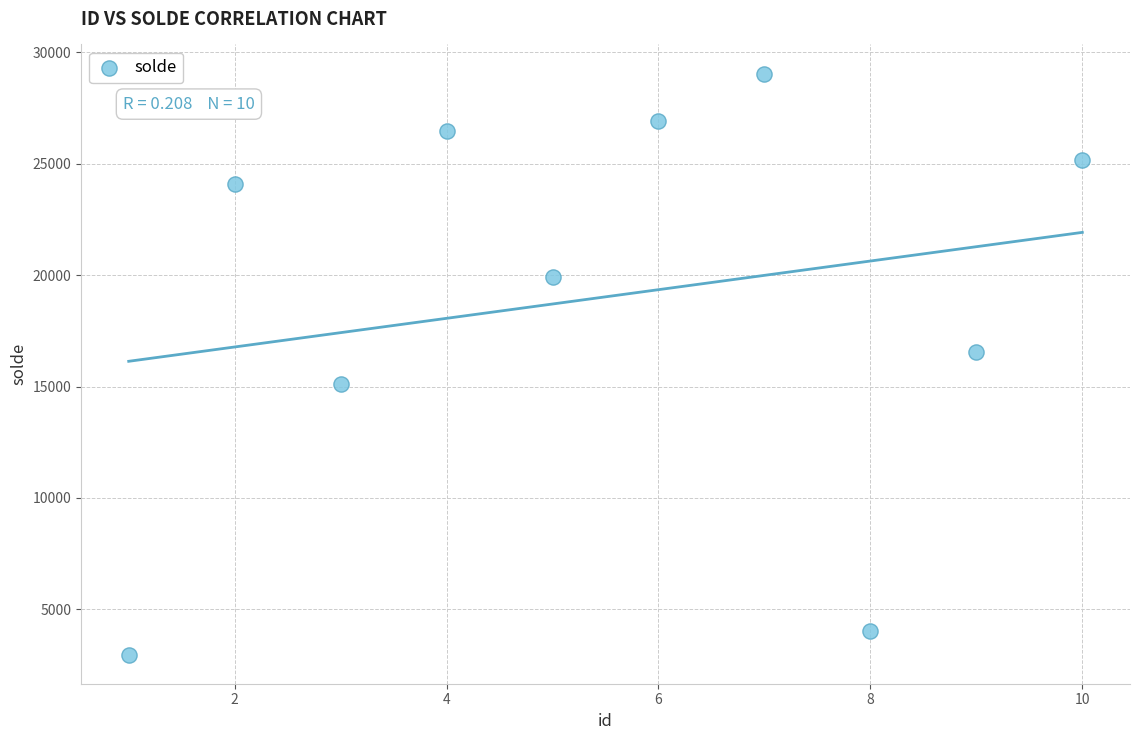

What Y value in the scatter plot is closest to 16010?

16540